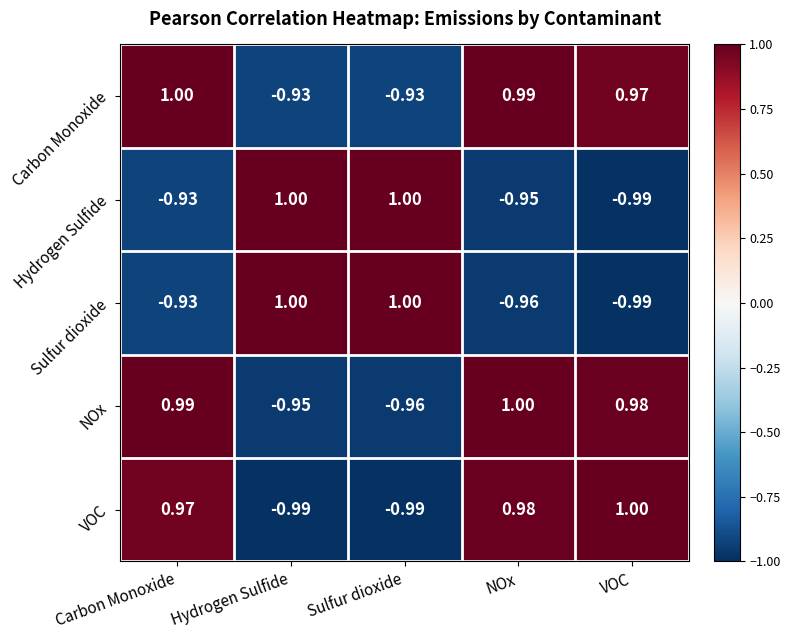

Which category has the highest value in the Carbon Monoxide series?

Carbon Monoxide